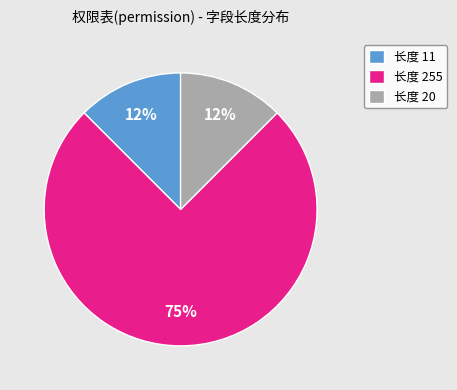

To the nearest percent, what is the average slice percentage?

33%